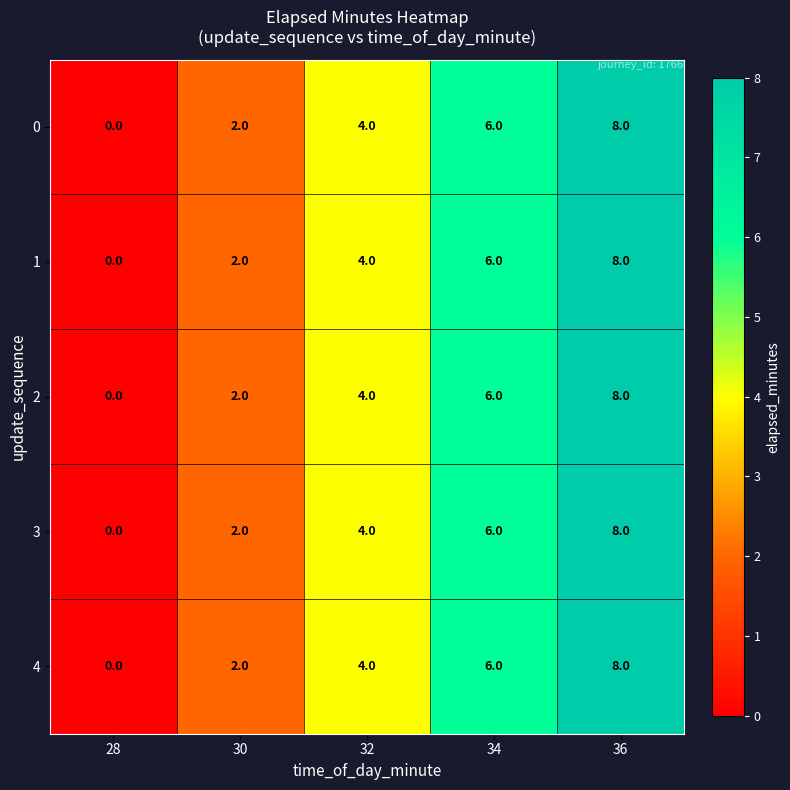

What is the highest value of the 0 series?

8